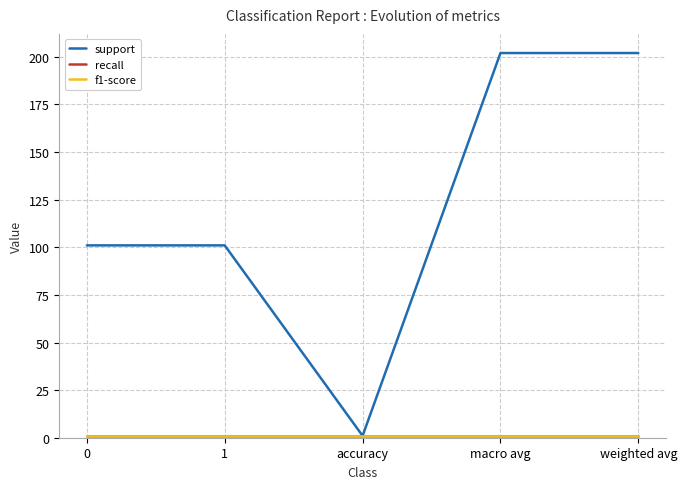

Does the chart display data point markers on the line(s)?

No